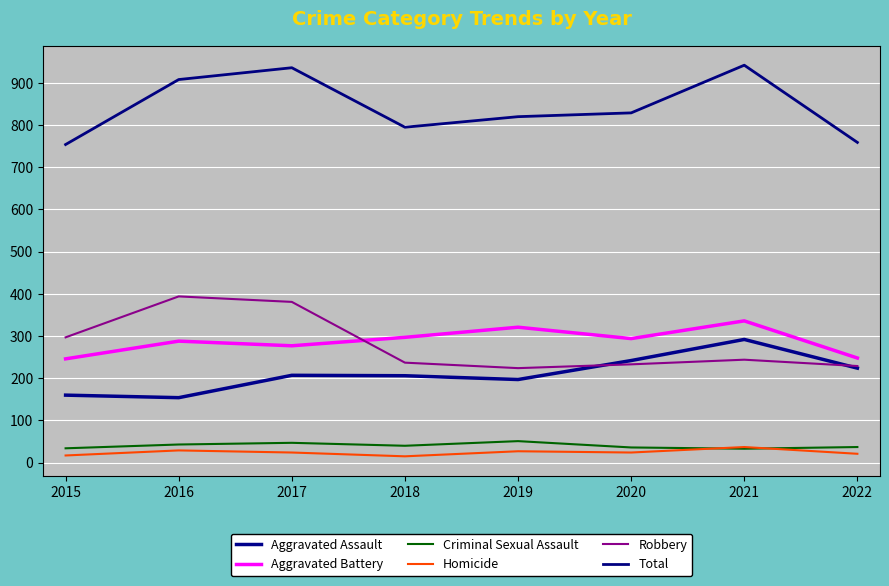

True or false: Aggravated Battery and Homicide cross at least once.

False